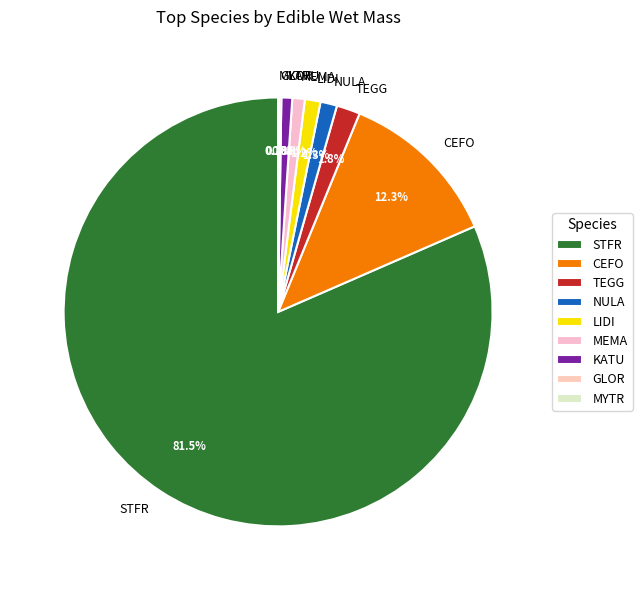

To the nearest percent, what is the average slice percentage?

11%